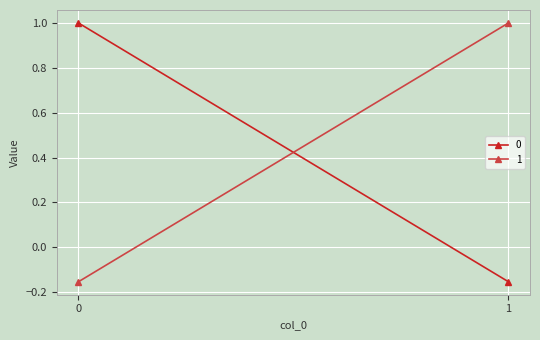

Reading right to left, transcribe all the data shown in this chart.

0: 1=-0.2	0=1.0
1: 1=1.0	0=-0.2